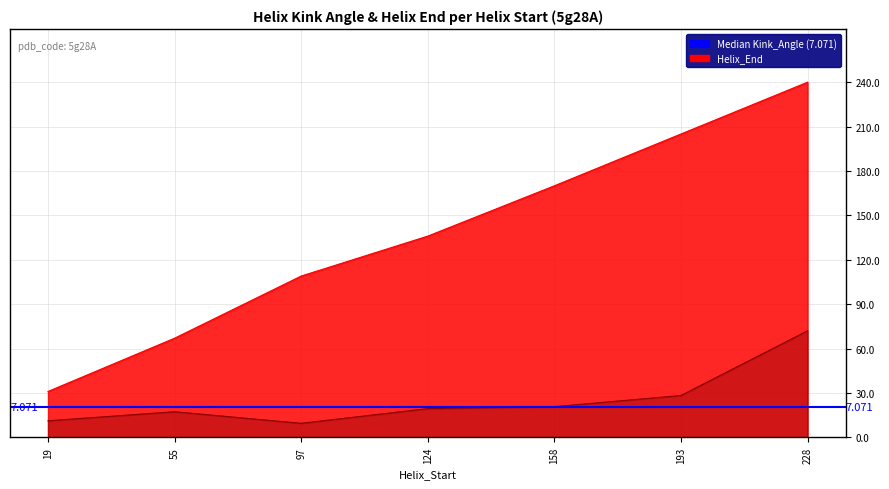

Which category has the lowest value in the Kink_Angle series?

97